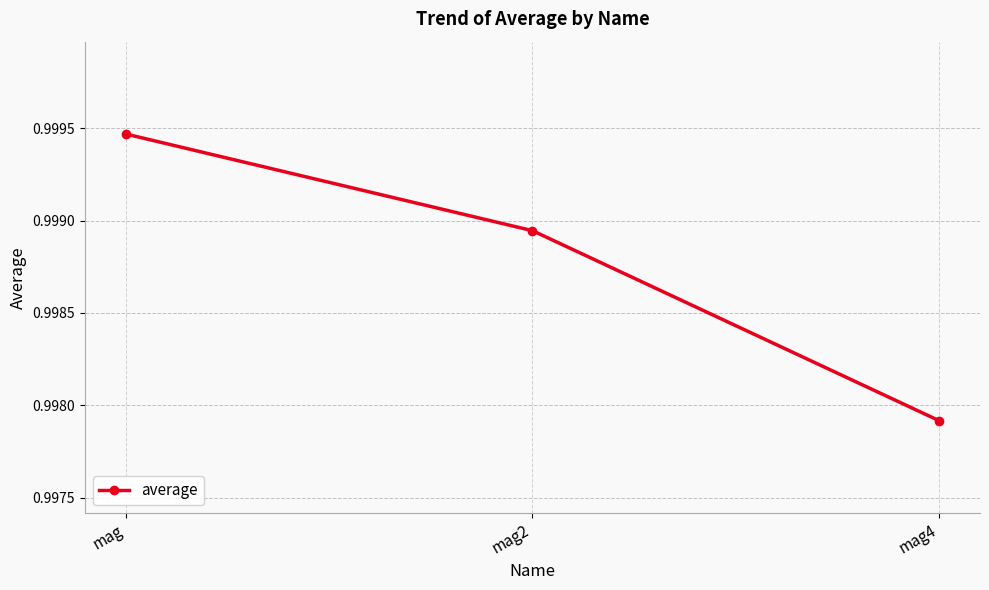

Where is the data nearest to the value 0?

mag4